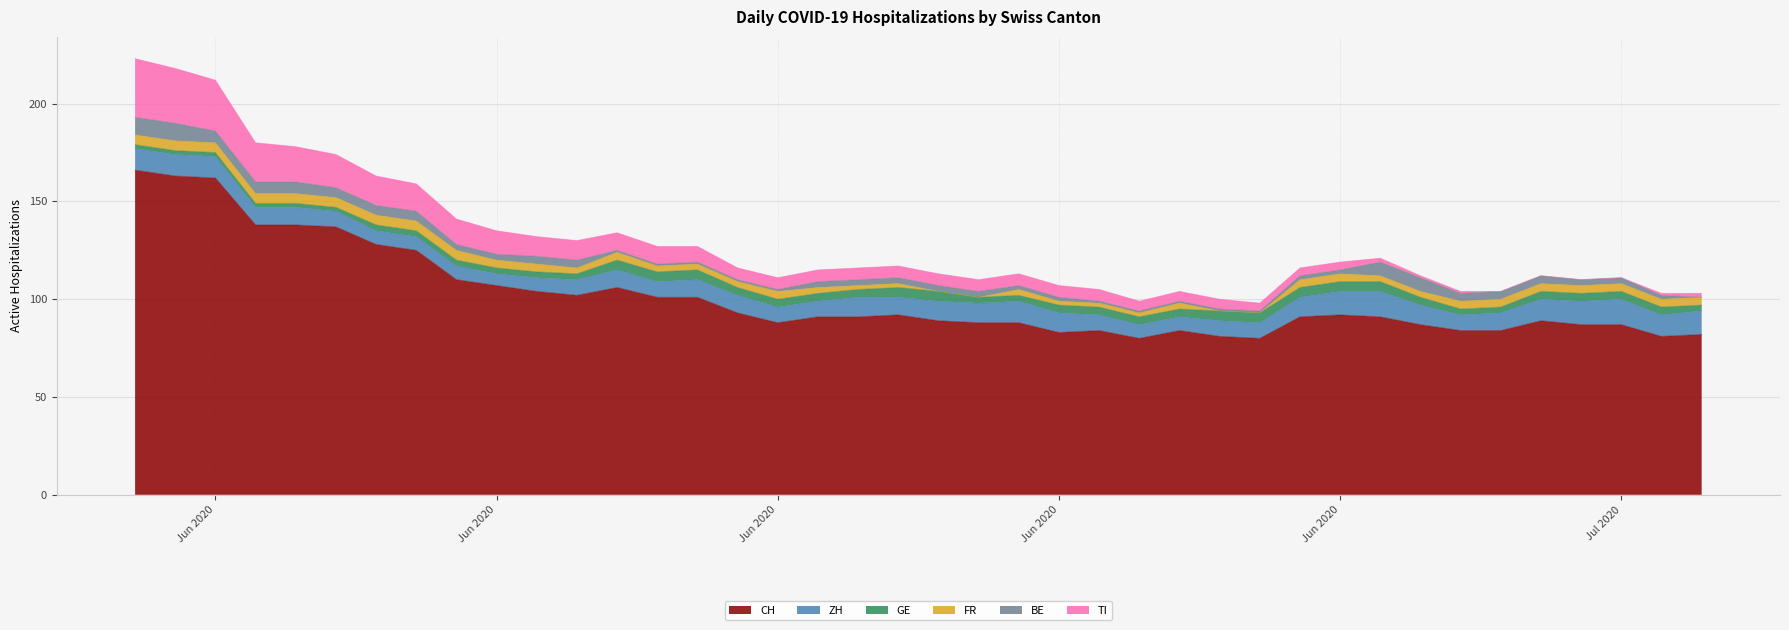

What is the average value of the BE series?

3